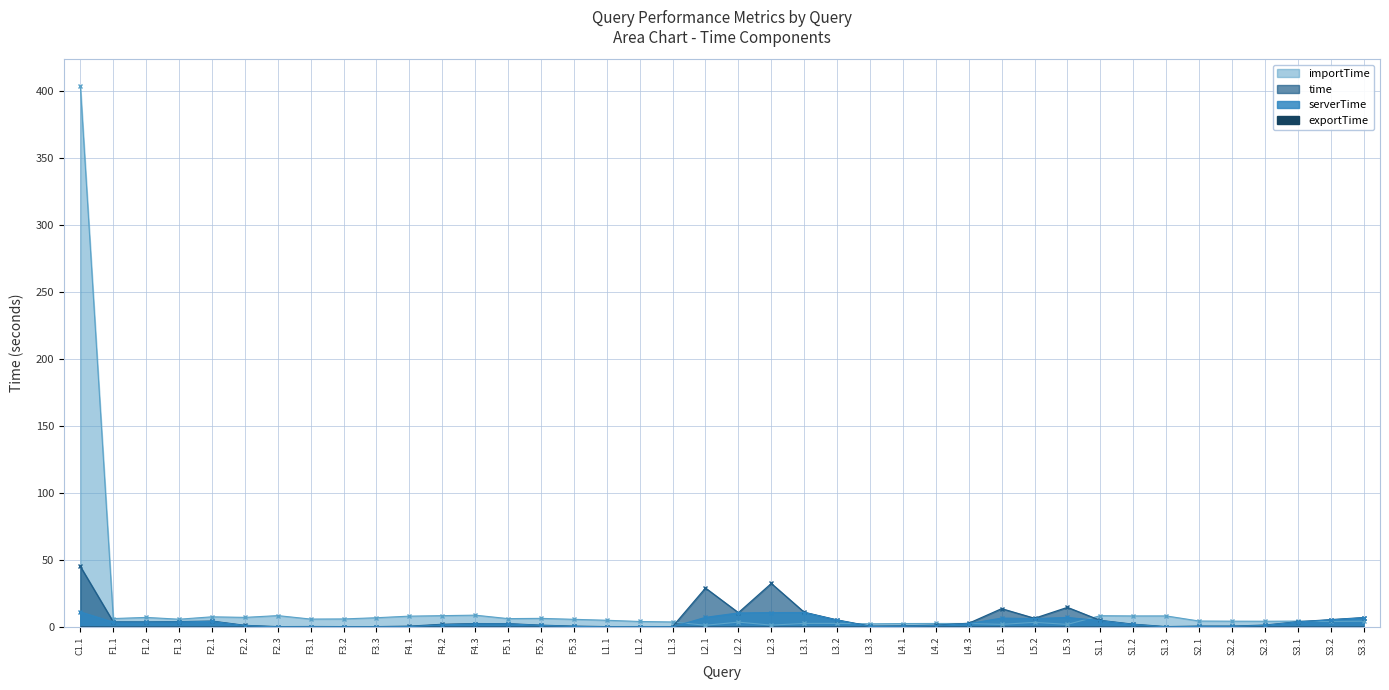

At which label does importTime reach its peak?

C1.1